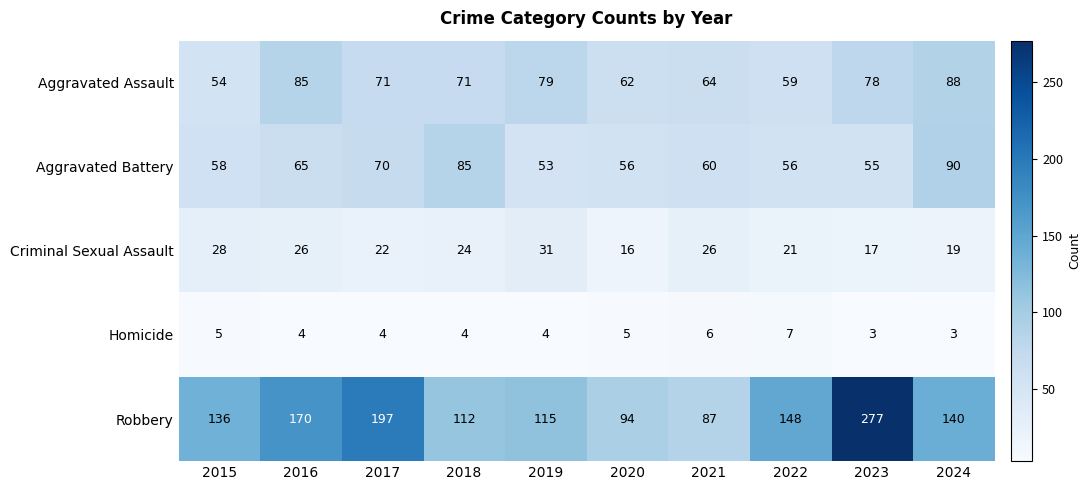

At which label is Criminal Sexual Assault closest to 23?

2017